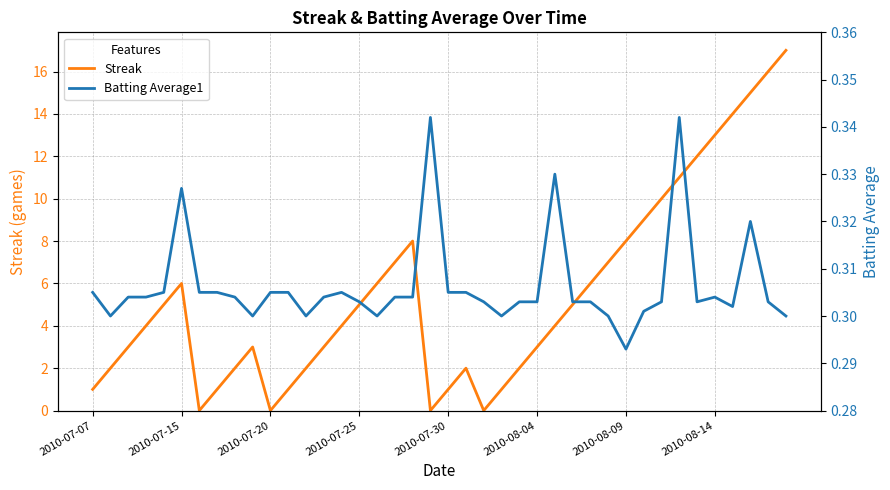

Rank the series by their maximum value, from highest to lowest.

Streak, Batting Average1